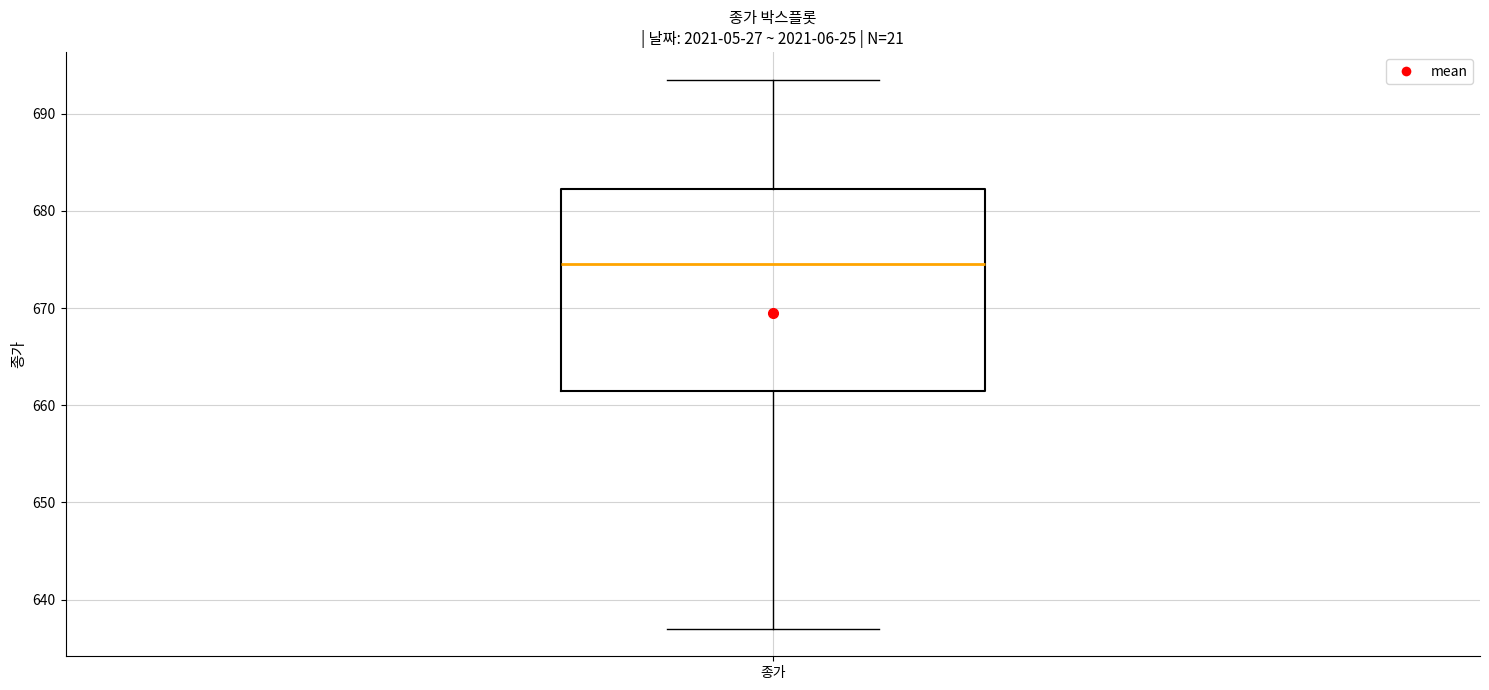

Read this box plot against the y-axis: the position of the median line, the range covered by the box, and the ends of both whiskers. The values are not printed on the chart, so give them approximately, as read against the axis.

median 675, box 662 to 682, whiskers 637 to 694